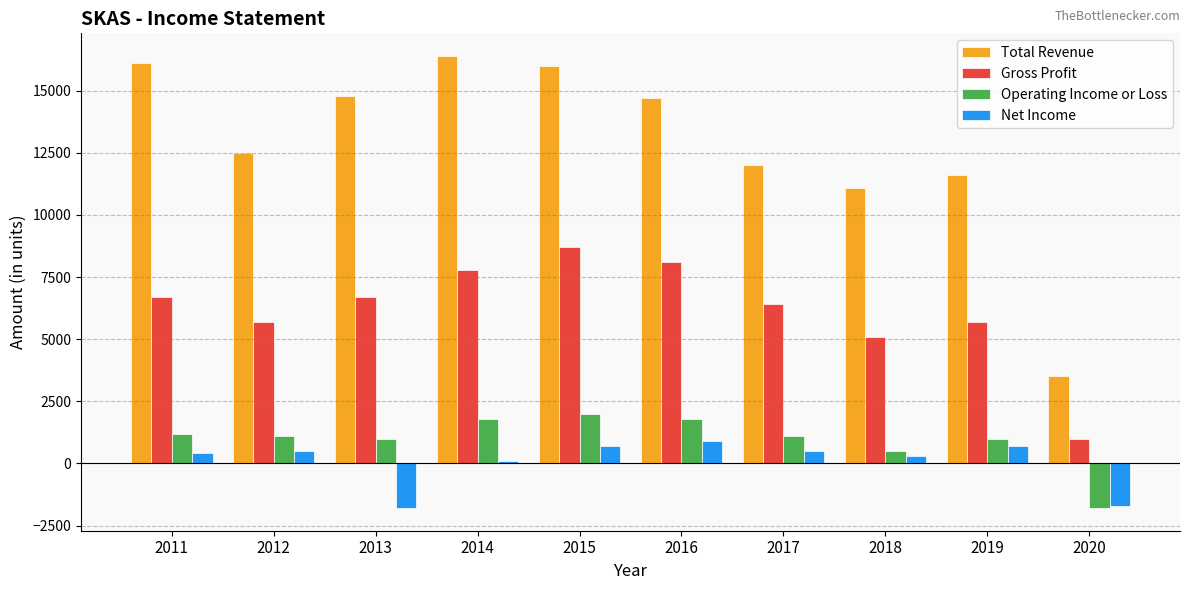

What is the sum of the Gross Profit values at 2012 and 2015?

14400